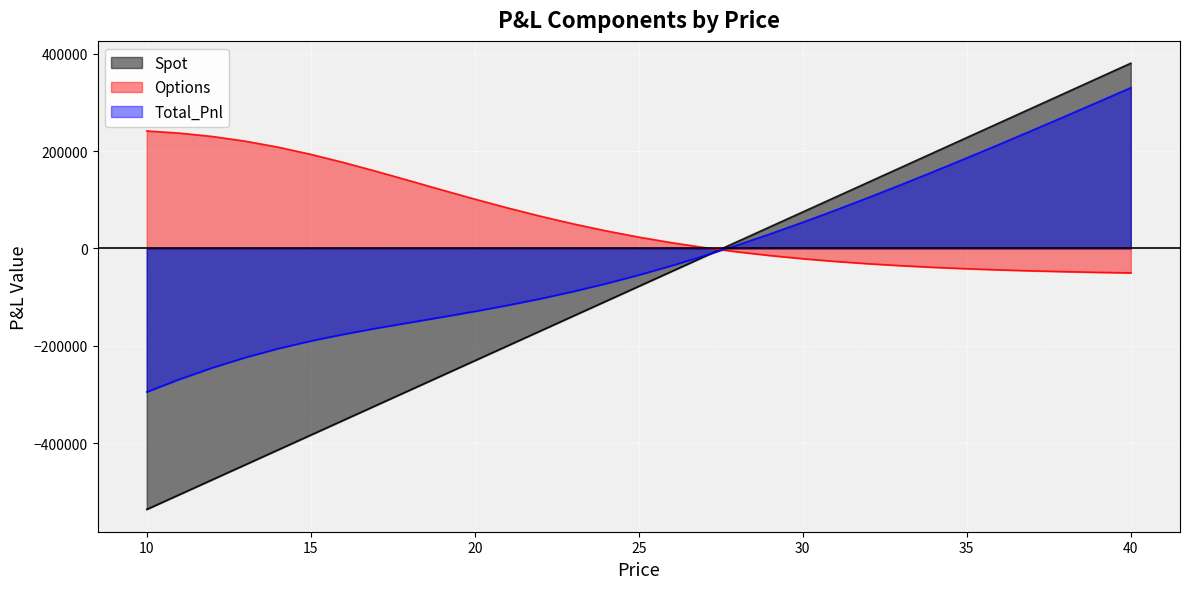

What is the difference between the maximum and minimum values in the Spot series?

916520.3